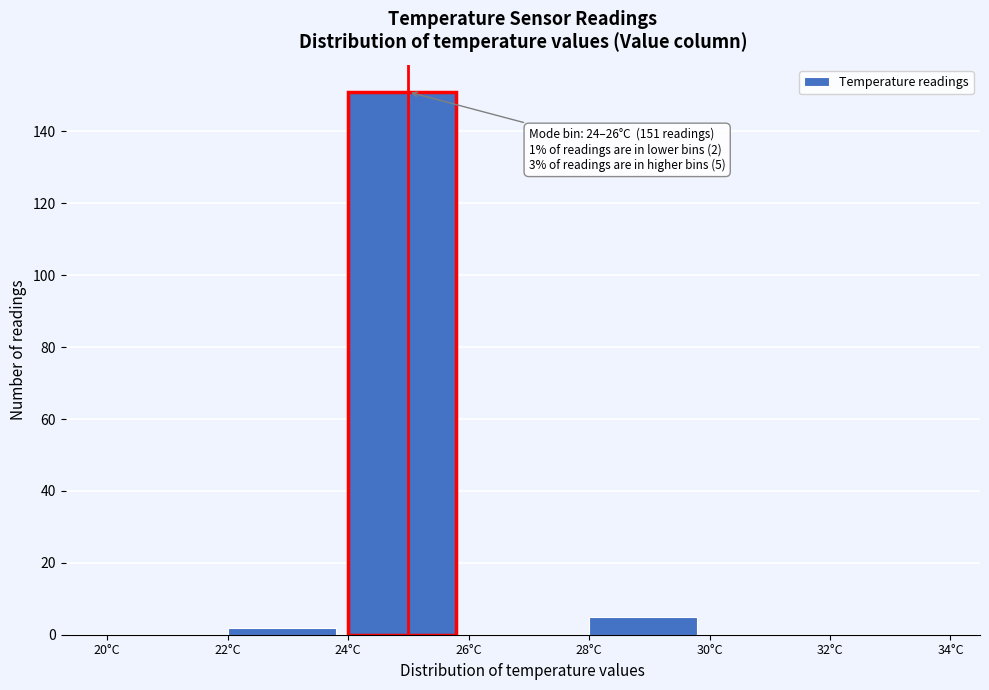

Which range on the x-axis has the tallest bar?

24 to 26